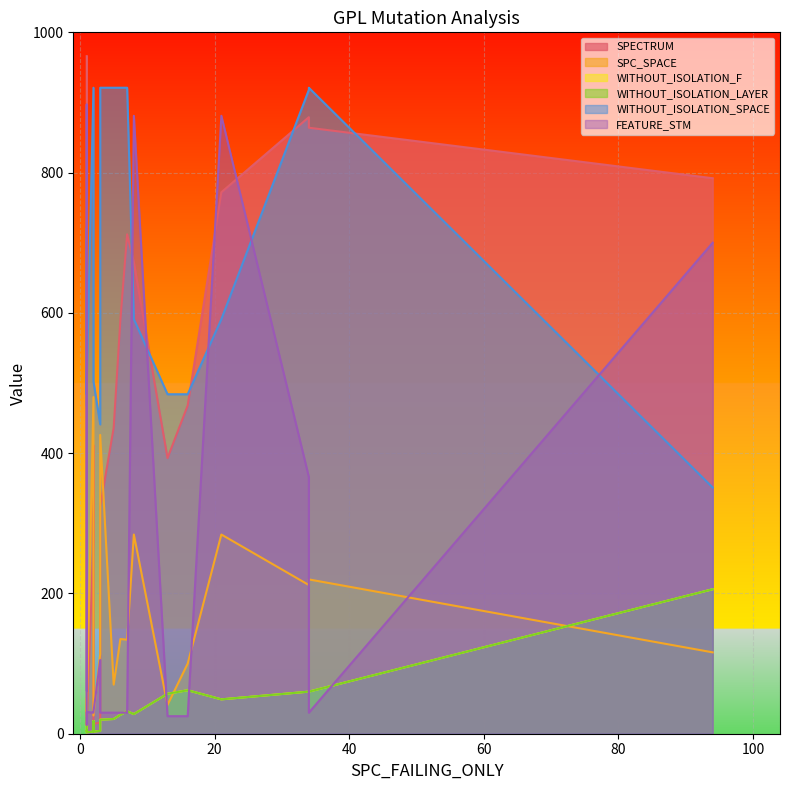

At 3, list the series in order from smallest to largest.

WITHOUT_ISOLATION_F, WITHOUT_ISOLATION_LAYER, SPECTRUM, FEATURE_STM, SPC_SPACE, WITHOUT_ISOLATION_SPACE